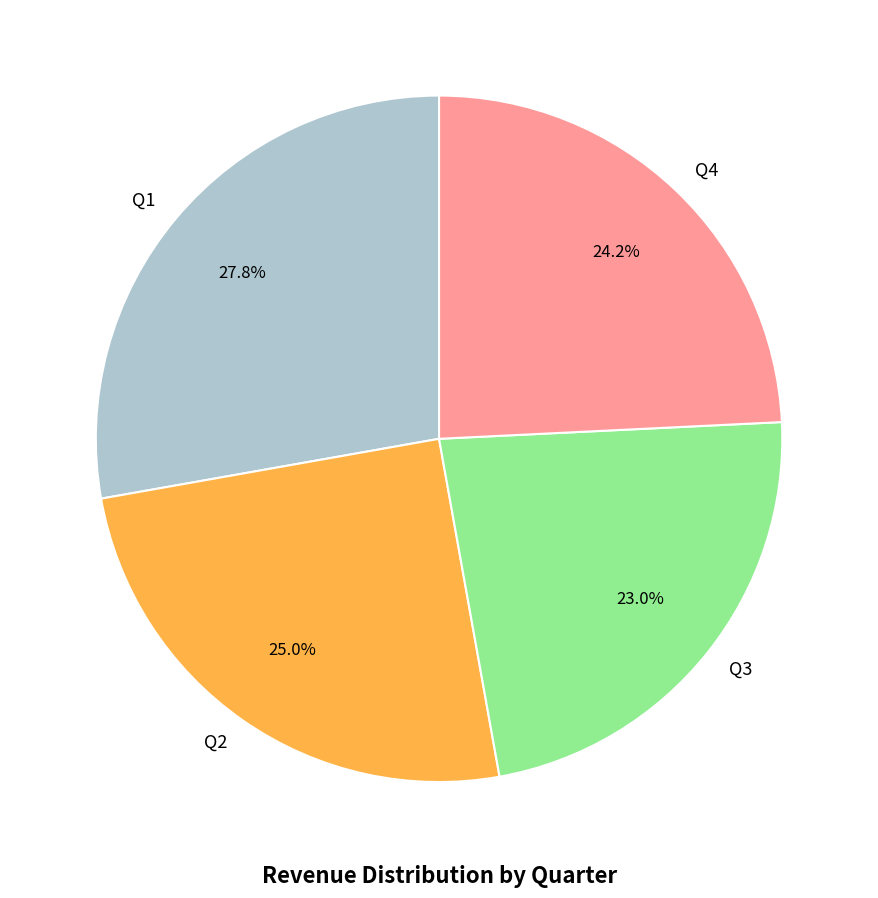

Does any single category account for the majority?

No